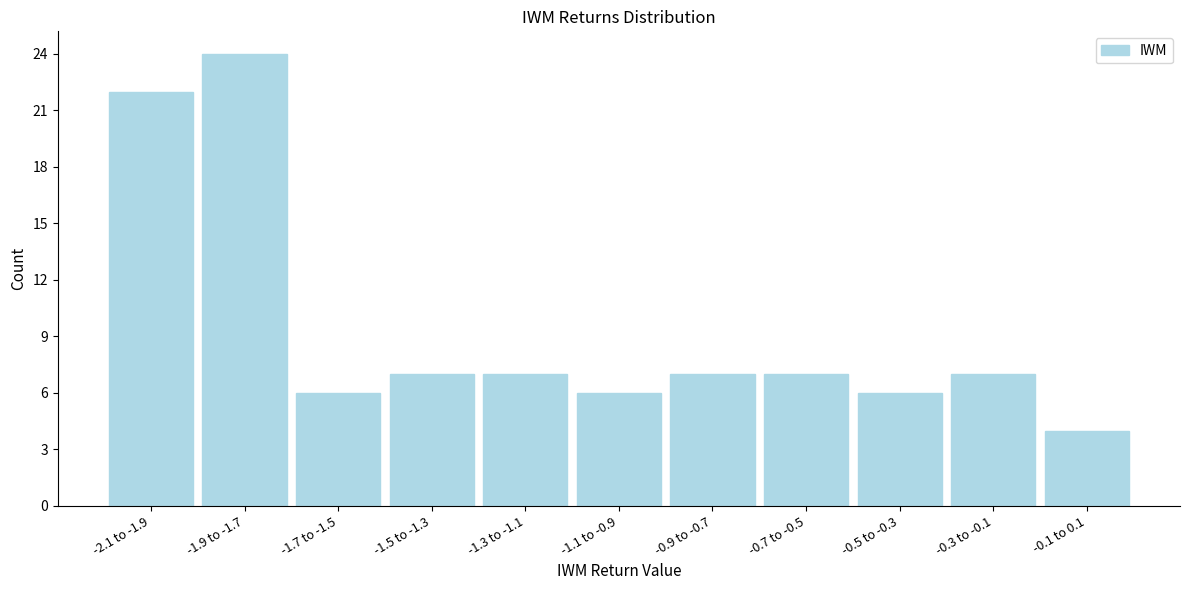

Reading left to right, list all the values displayed in this chart.

-2.1 to -1.9=22	-1.9 to -1.7=24	-1.7 to -1.5=6	-1.5 to -1.3=7	-1.3 to -1.1=7	-1.1 to -0.9=6	-0.9 to -0.7=7	-0.7 to -0.5=7	-0.5 to -0.3=6	-0.3 to -0.1=7	-0.1 to 0.1=4